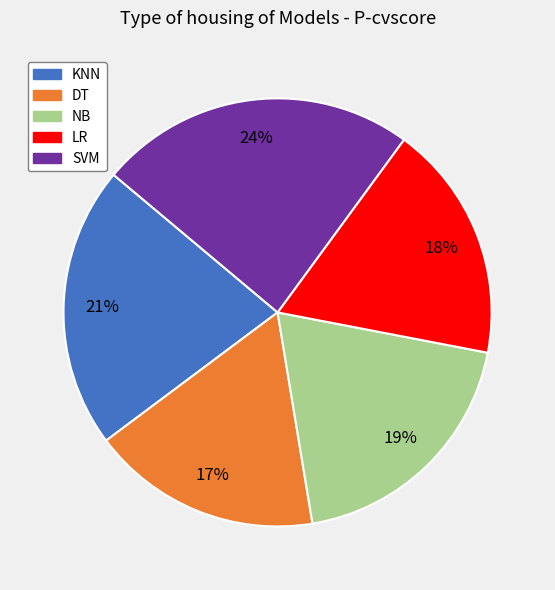

The NB slice represents 19% of the pie. True or false?

True